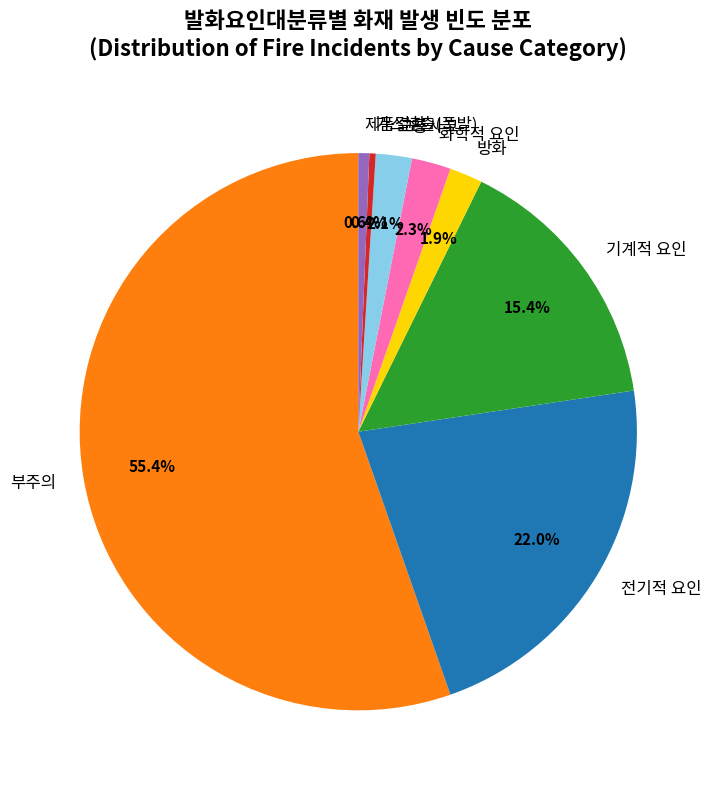

Combined, what portion of the pie is 전기적 요인 and 교통사고?

24.1%